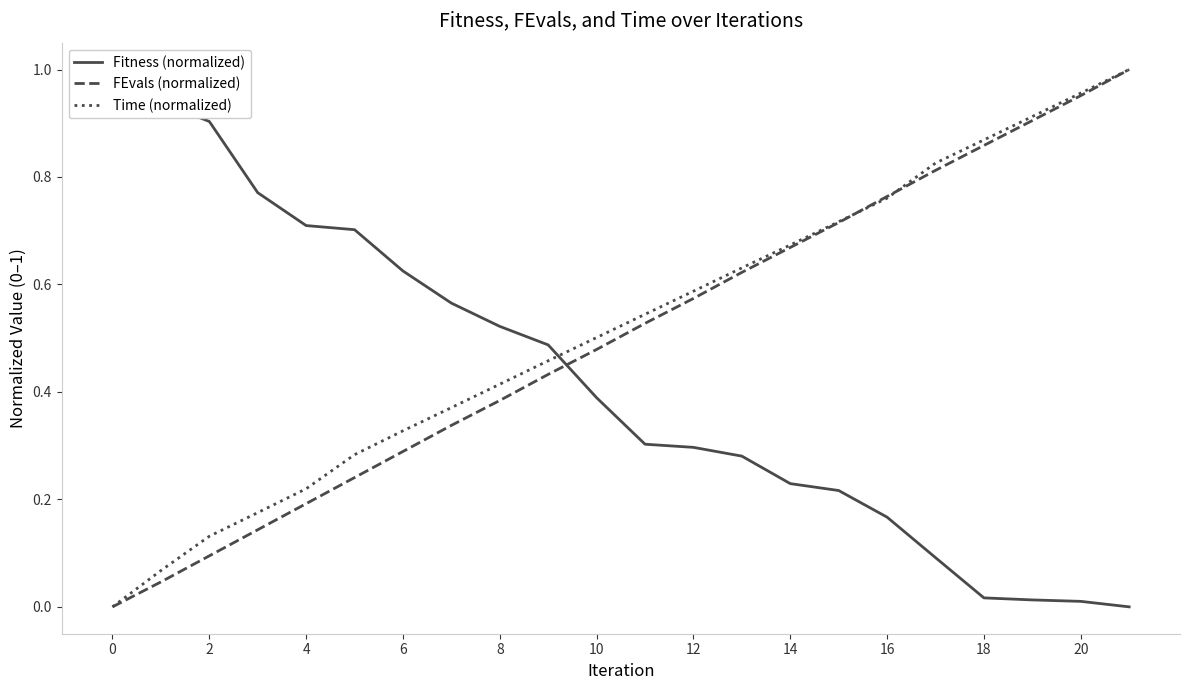

Which series has the largest total across all categories?

Time (normalized)